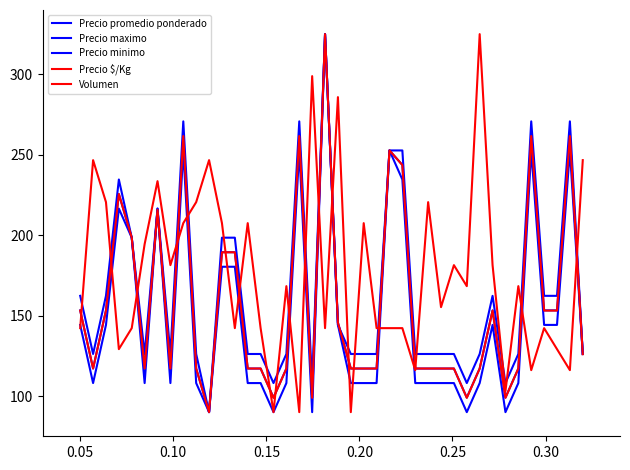

At how many categories does at least one series exceed 267?

8